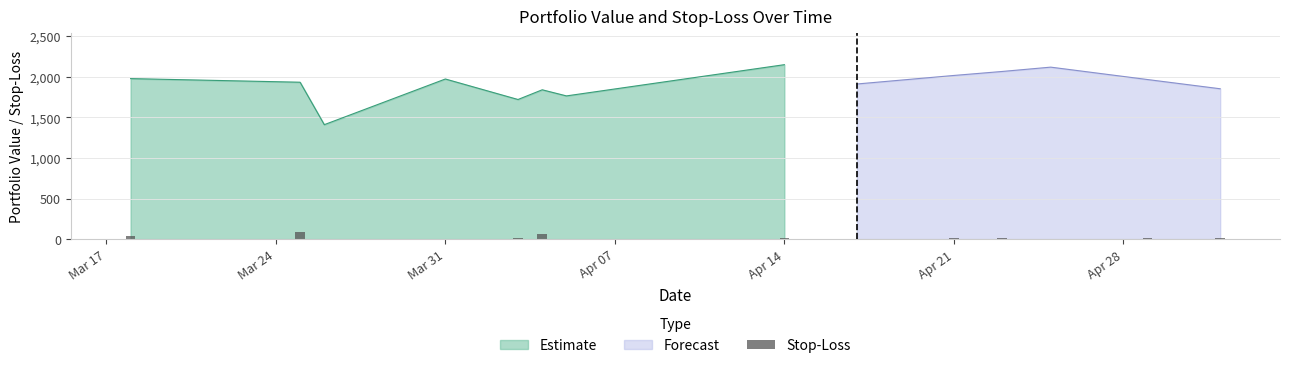

At which label does Estimate reach its peak?

Apr 14